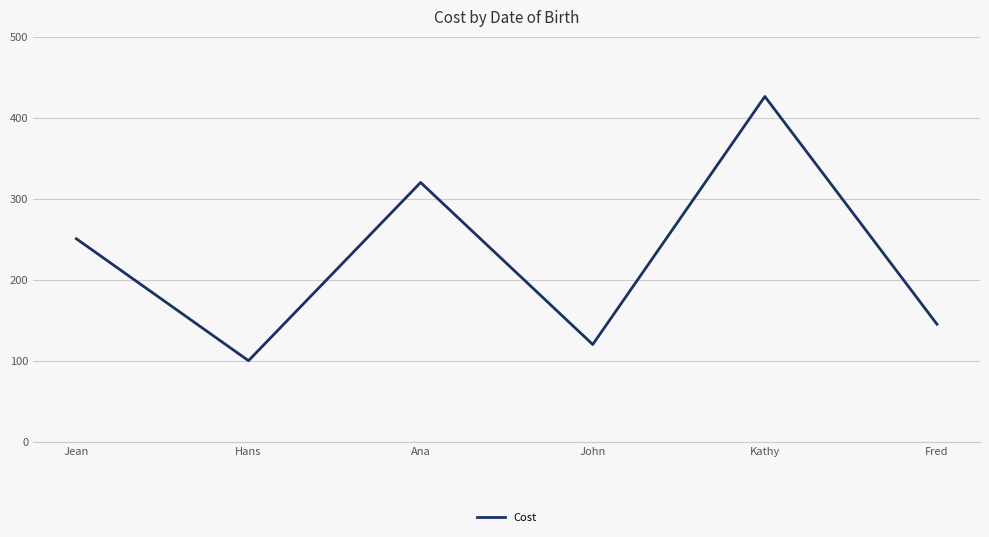

What is the change in value from Hans to Ana?

+220.0